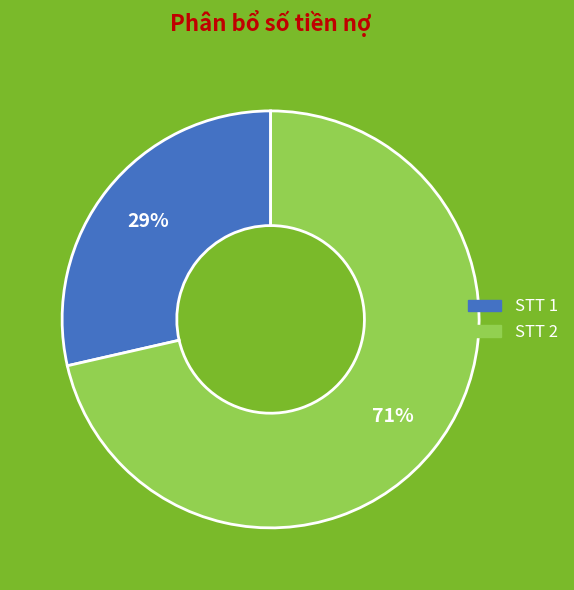

Between STT 1 and STT 2, which is larger?

STT 2